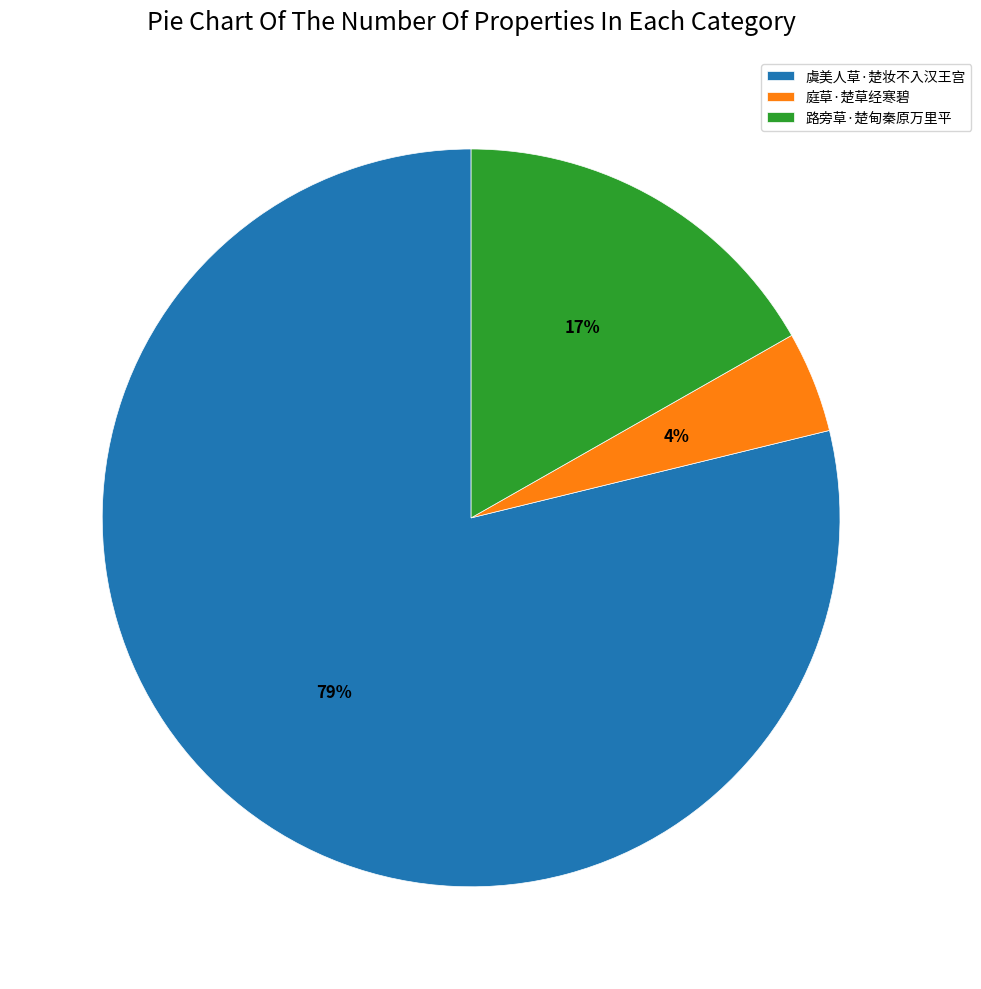

To the nearest percent, what is the average slice percentage?

33%